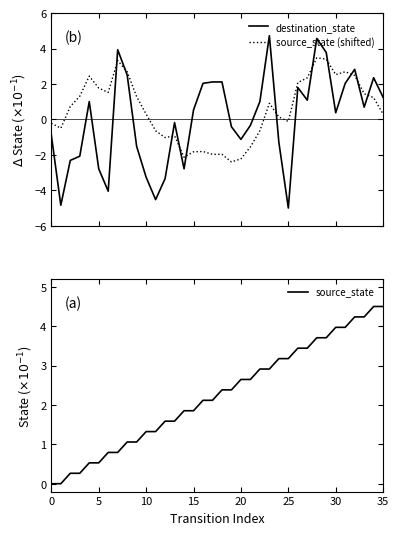

What is the value of the source_state (shifted) point at the 3rd from the left?

0.7